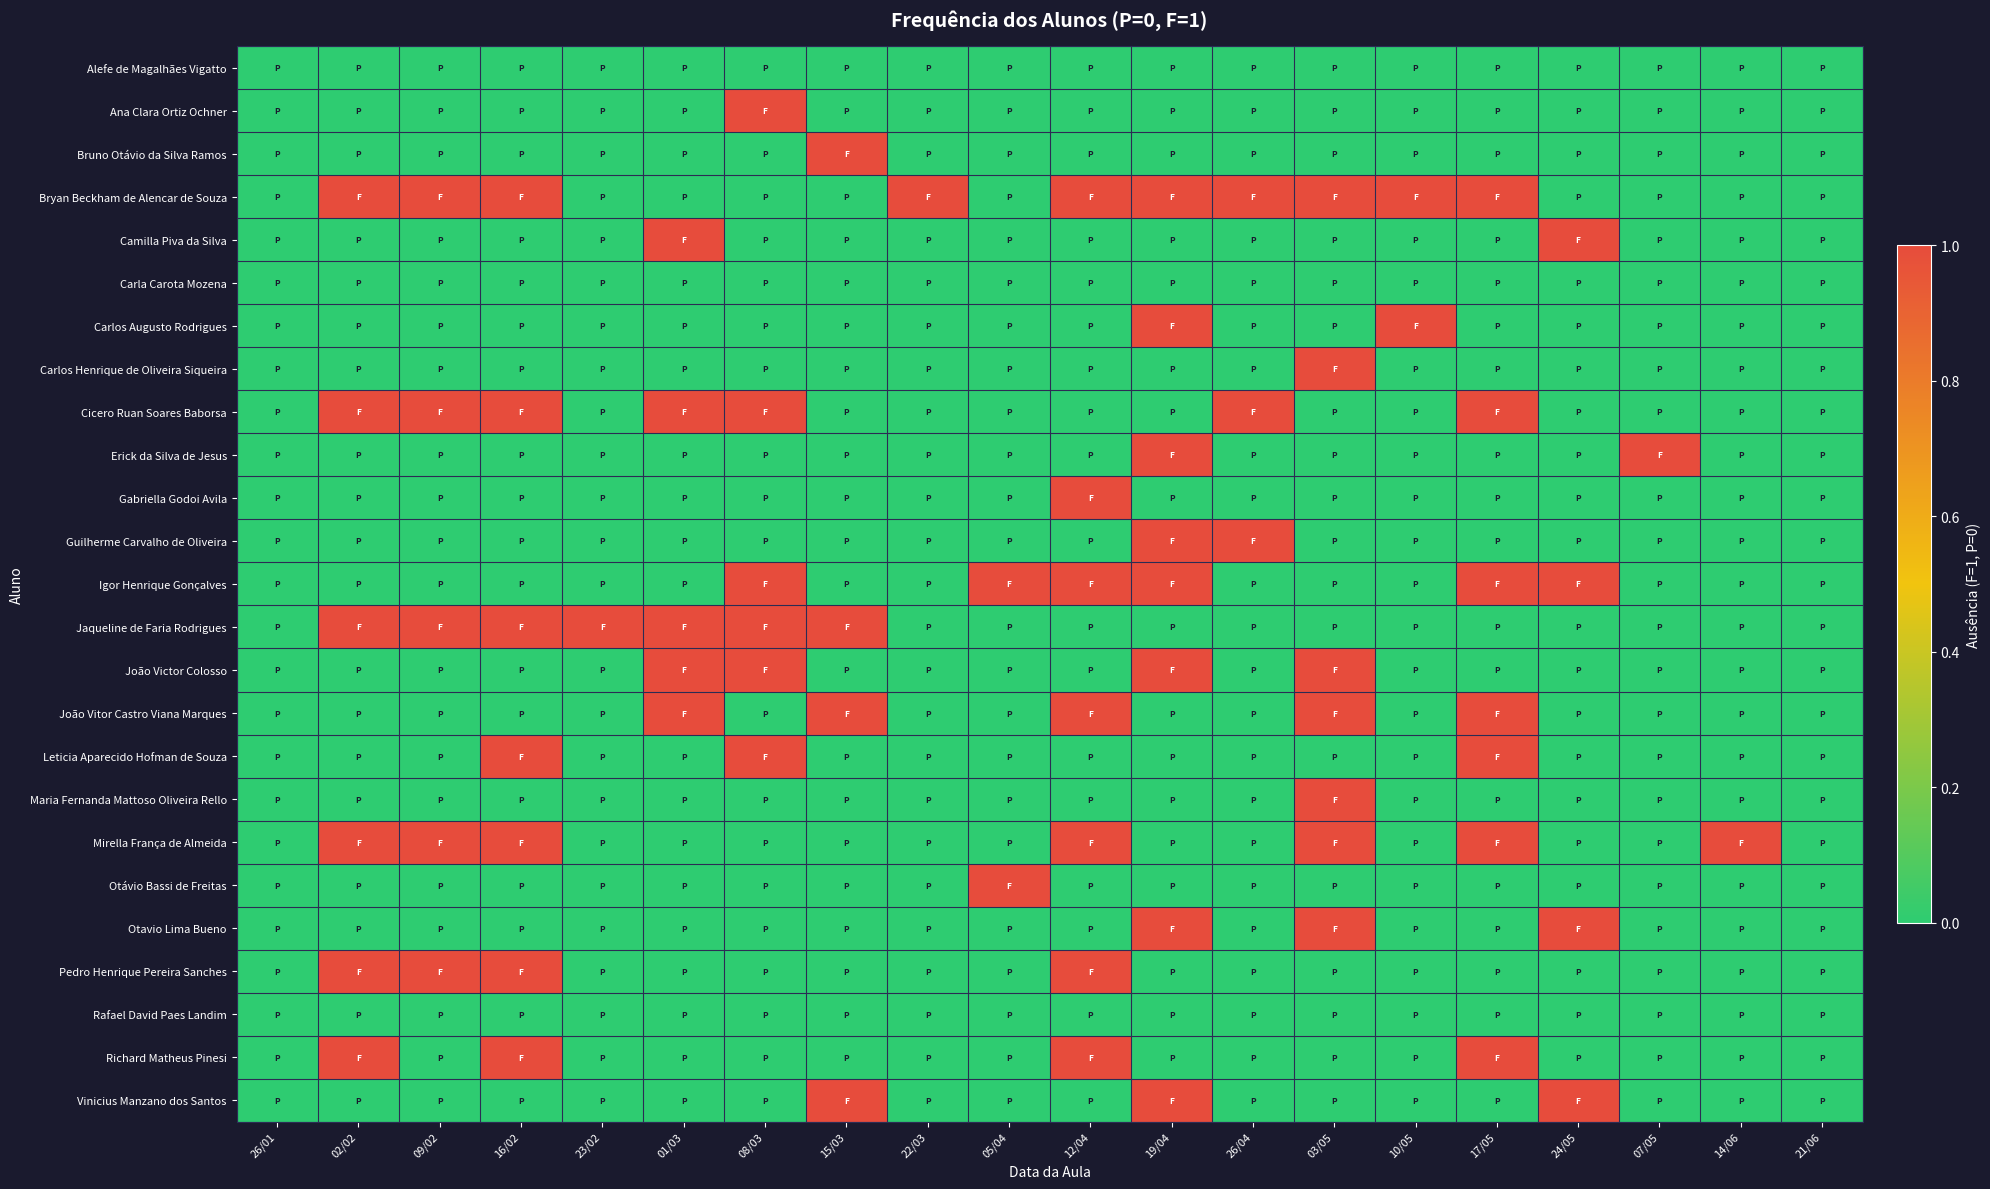

At which category is the sum across all series the highest?

19/04